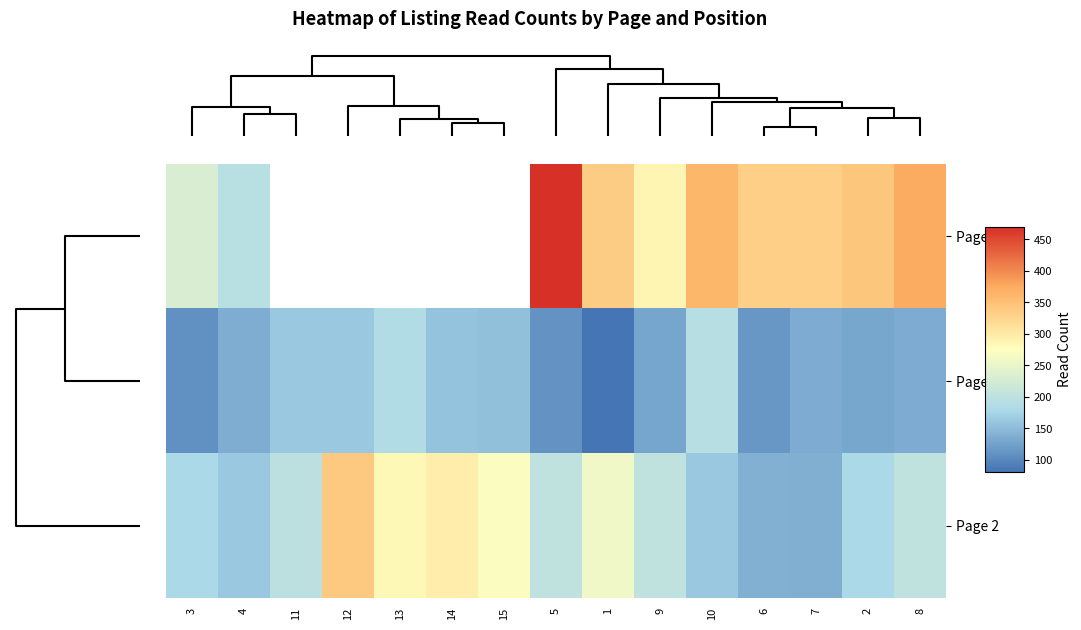

The Page 2 series shows 148.5 at 12. True or false?

False